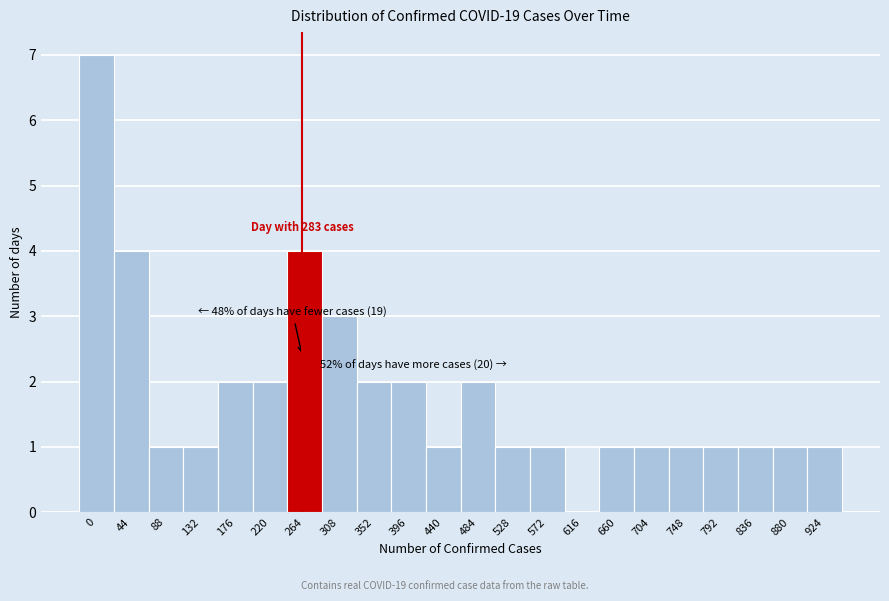

Reading left to right, transcribe all the data shown in this chart.

0=7	44=4	88=1	132=1	176=2	220=2	264=4	308=3	352=2	396=2	440=1	484=2	528=1	572=1	616=0	660=1	704=1	748=1	792=1	836=1	880=1	924=1